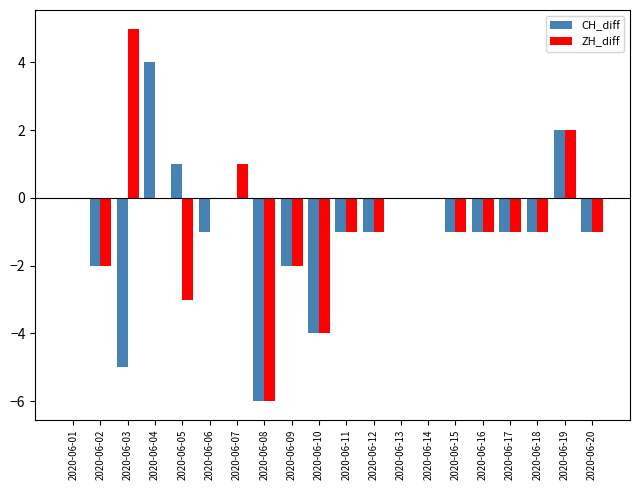

The ZH_diff series shows -1 at 2020-06-10. True or false?

False